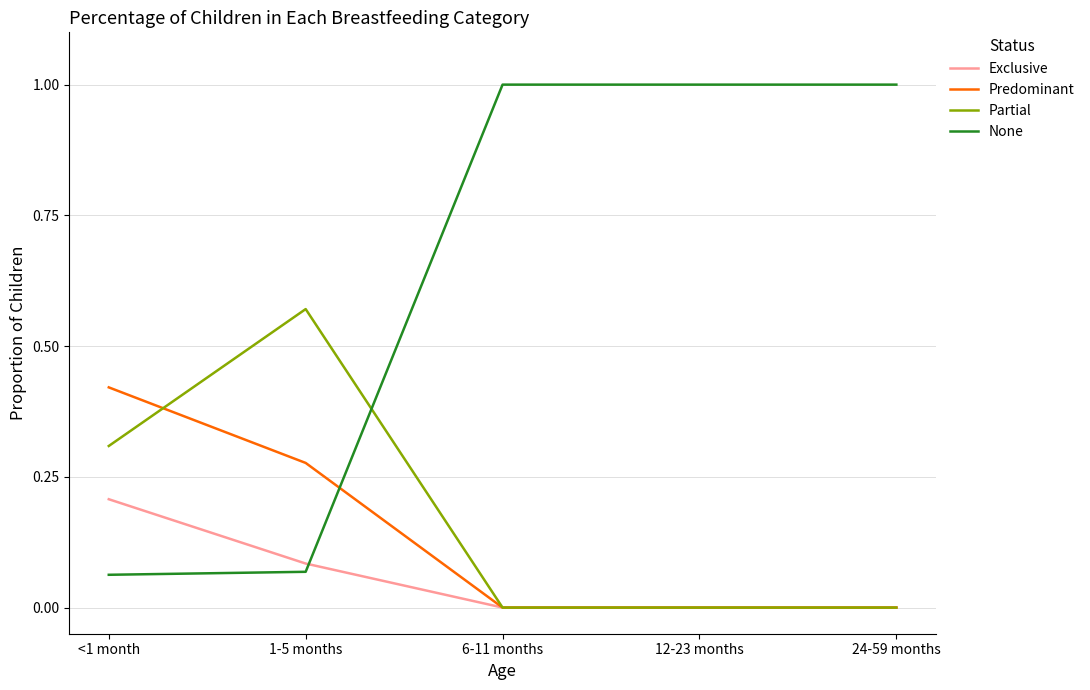

True or false: Partial has a value of 0.0 at 24-59 months.

True